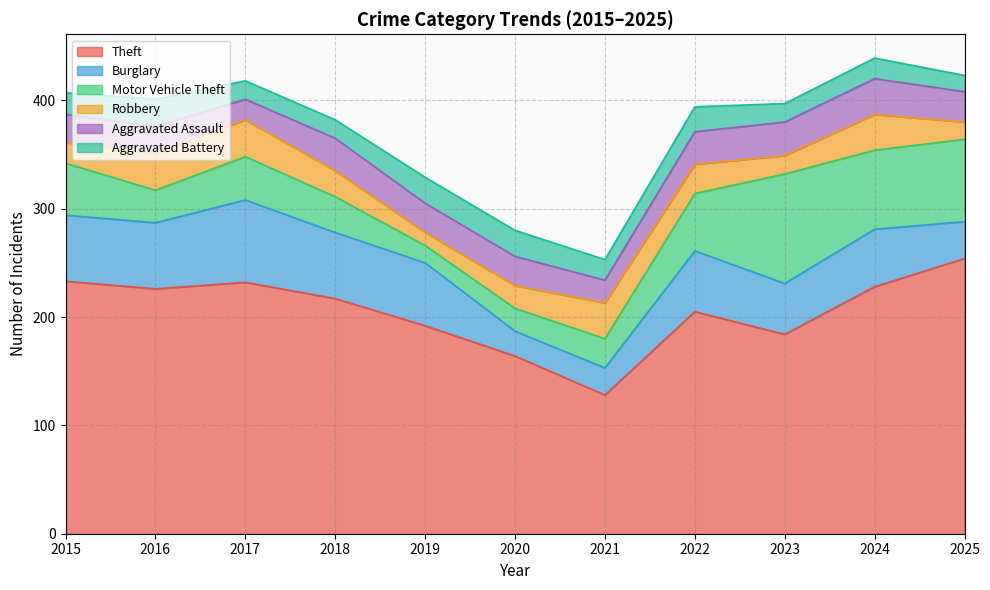

What is the difference between the highest and lowest values at 2018?

200